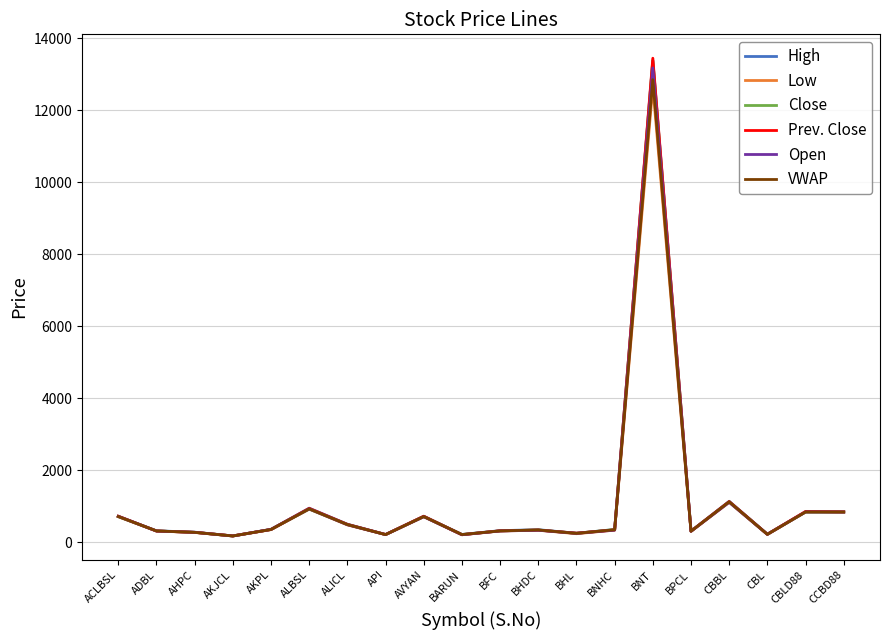

Where is Prev. Close nearest to the value 6811?

CBBL